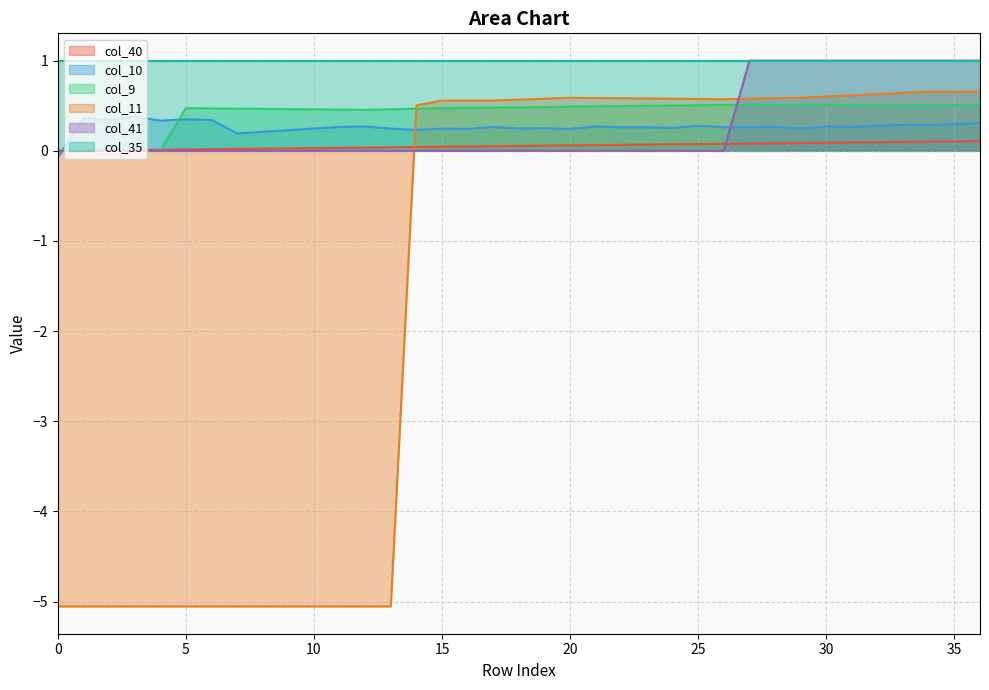

Does the chart display data point markers on the line(s)?

No